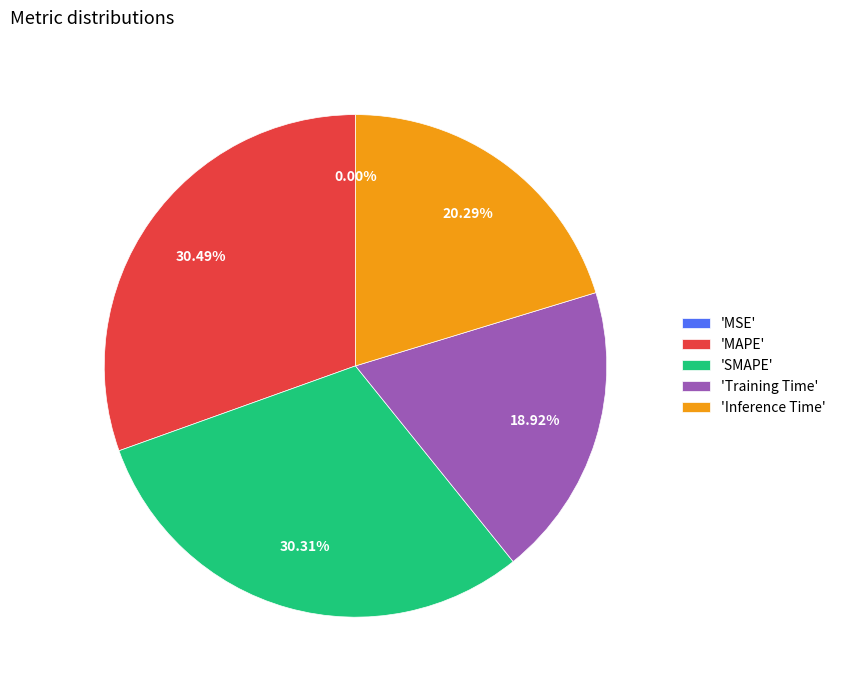

Does 'MAPE' represent more than half of the total?

No